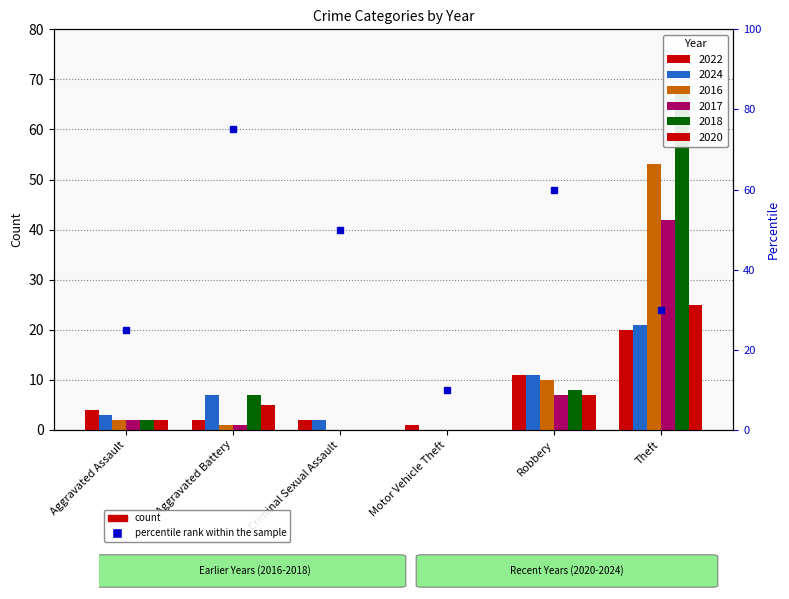

What is the value of the 2022 bar at the 4th from the left?

1